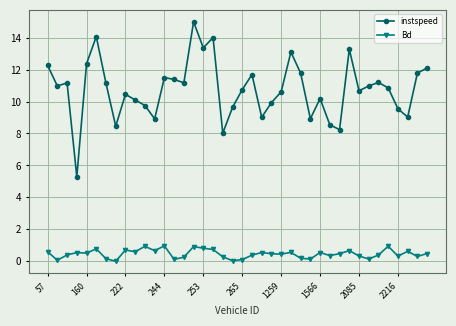

Which series has the largest total across all categories?

instspeed